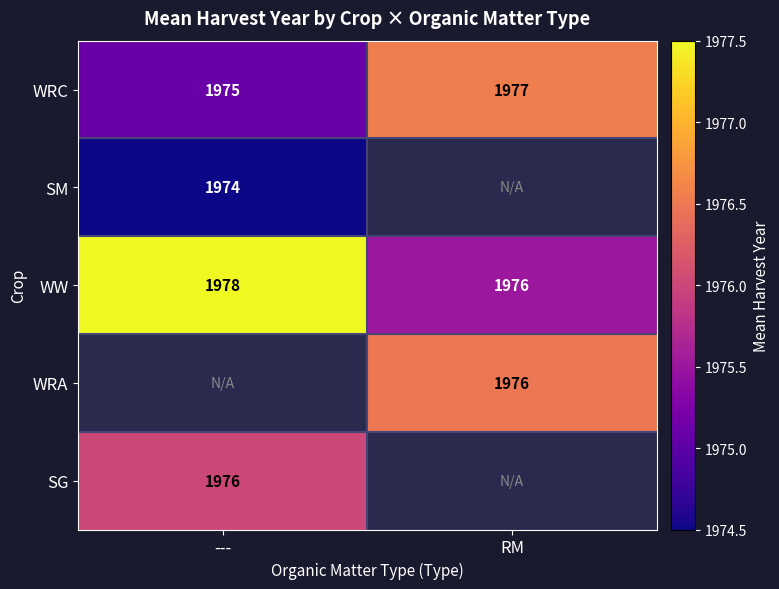

Is it true that SM equals 1974.0 at ---?

True